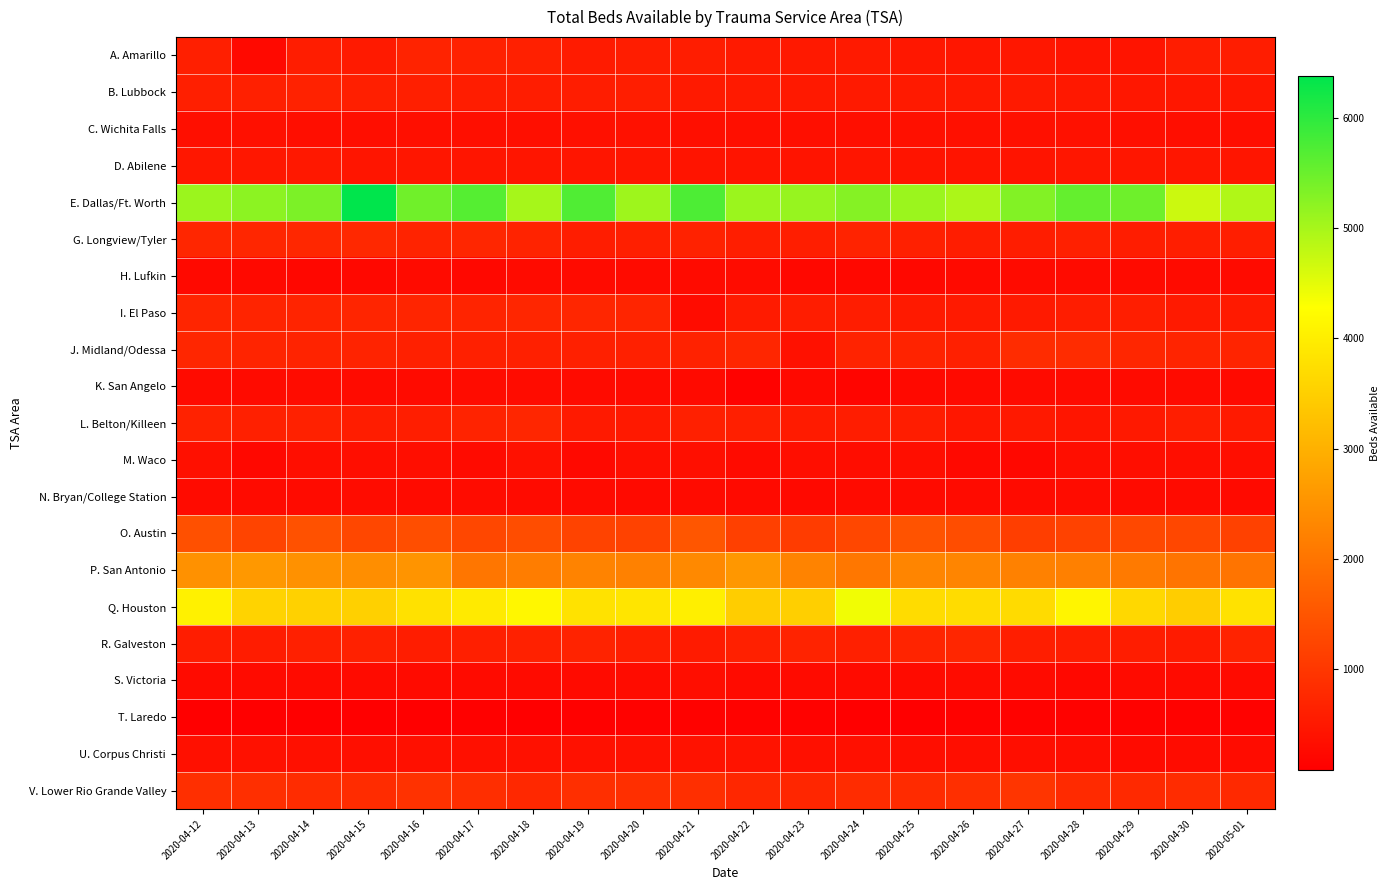

List the series in order of their peak value, highest first.

E. Dallas/Ft. Worth, Q. Houston, P. San Antonio, O. Austin, V. Lower Rio Grande Valley, J. Midland/Odessa, G. Longview/Tyler, R. Galveston, I. El Paso, L. Belton/Killeen, A. Amarillo, B. Lubbock, D. Abilene, U. Corpus Christi, M. Waco, C. Wichita Falls, S. Victoria, N. Bryan/College Station, K. San Angelo, H. Lufkin, T. Laredo